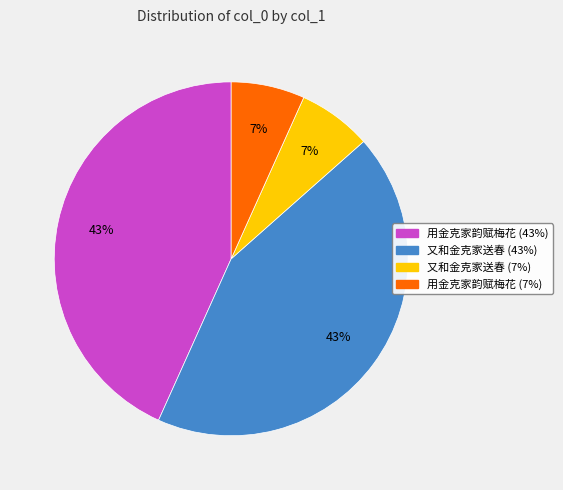

Is there a majority slice in this chart?

No